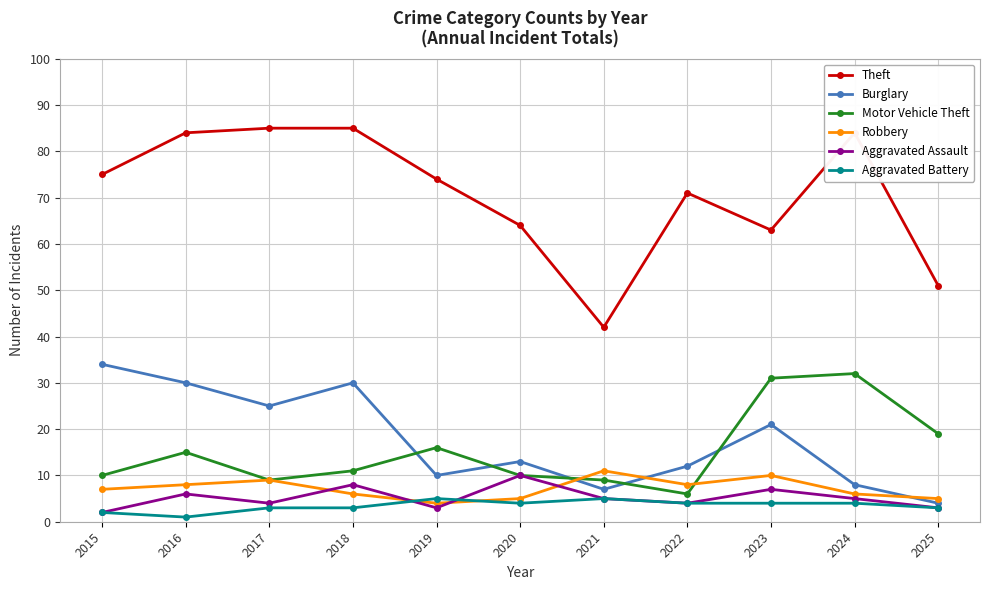

List the series in order of their peak value, highest first.

Theft, Burglary, Motor Vehicle Theft, Robbery, Aggravated Assault, Aggravated Battery